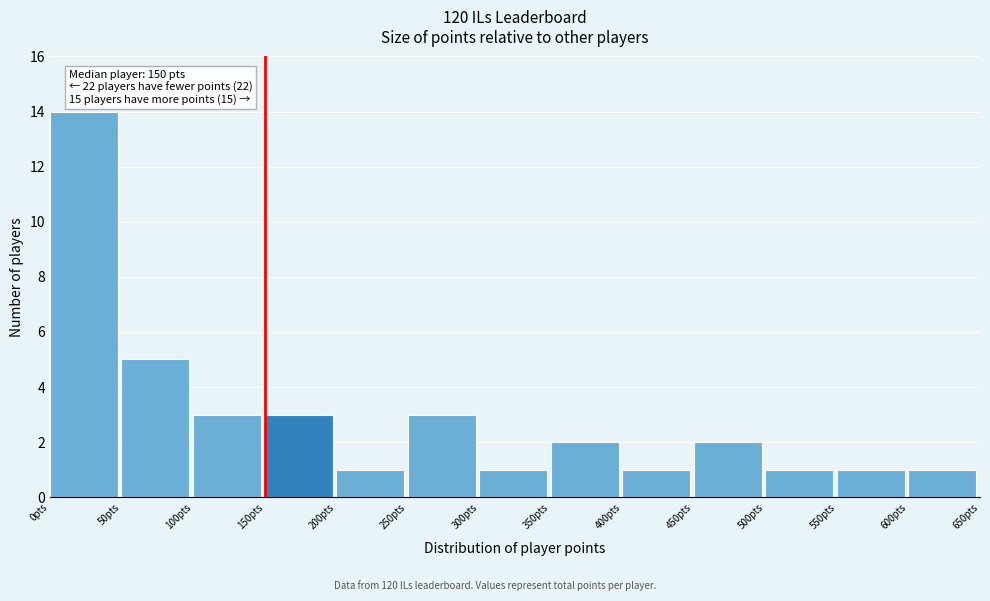

Over which range of the x-axis is the bar tallest?

0 to 50